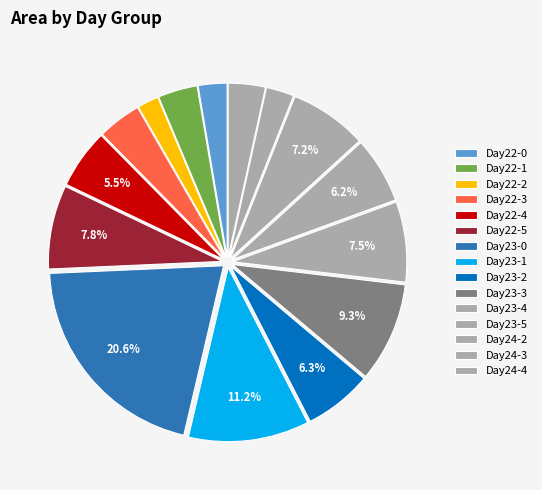

How many segments does this pie chart have?

15